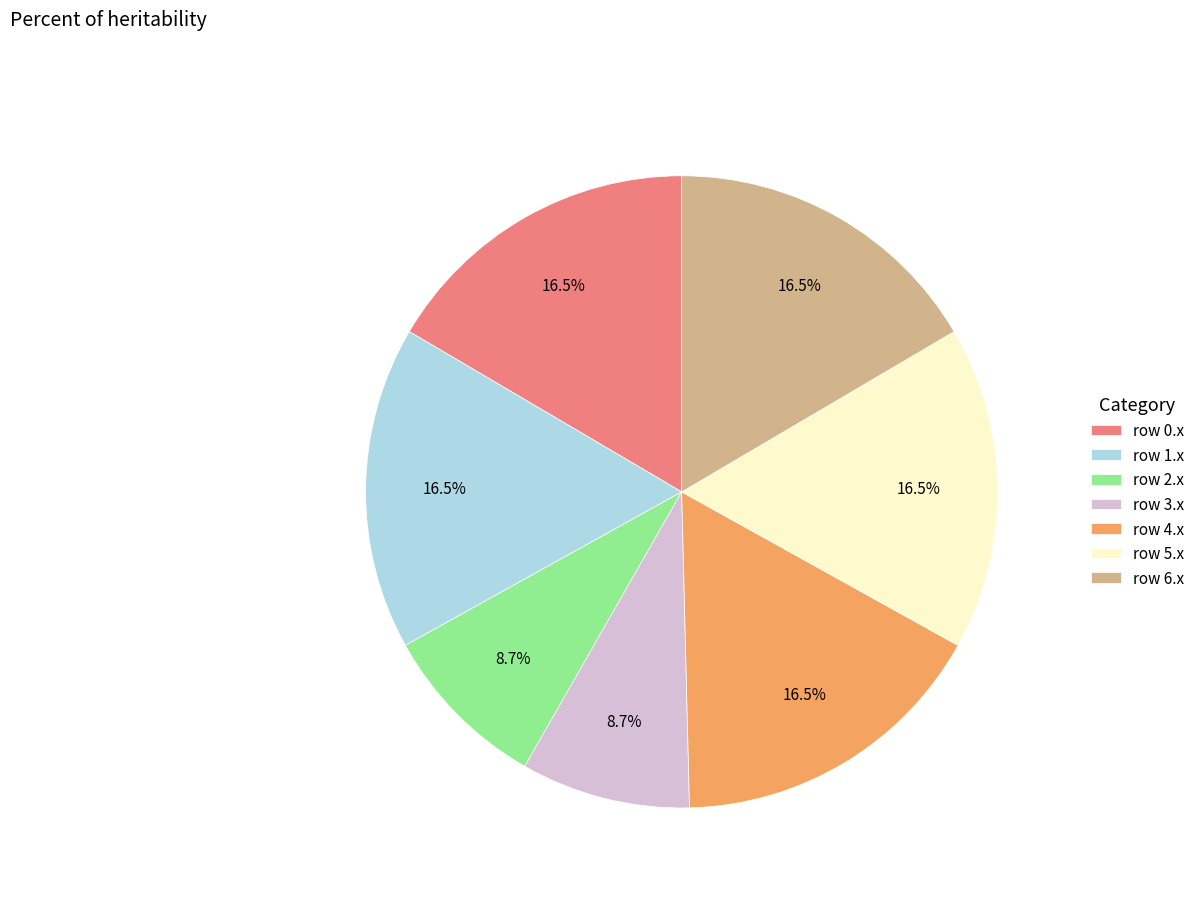

How many slices are in this pie chart?

7